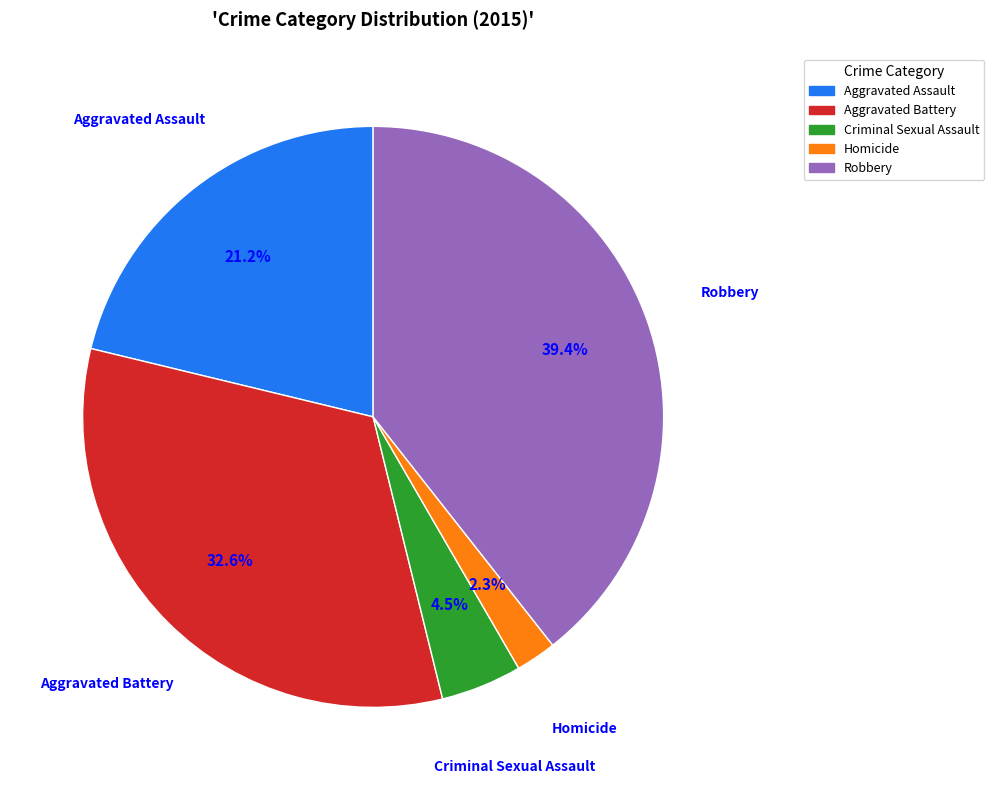

Does Homicide account for over 50% of the chart?

No